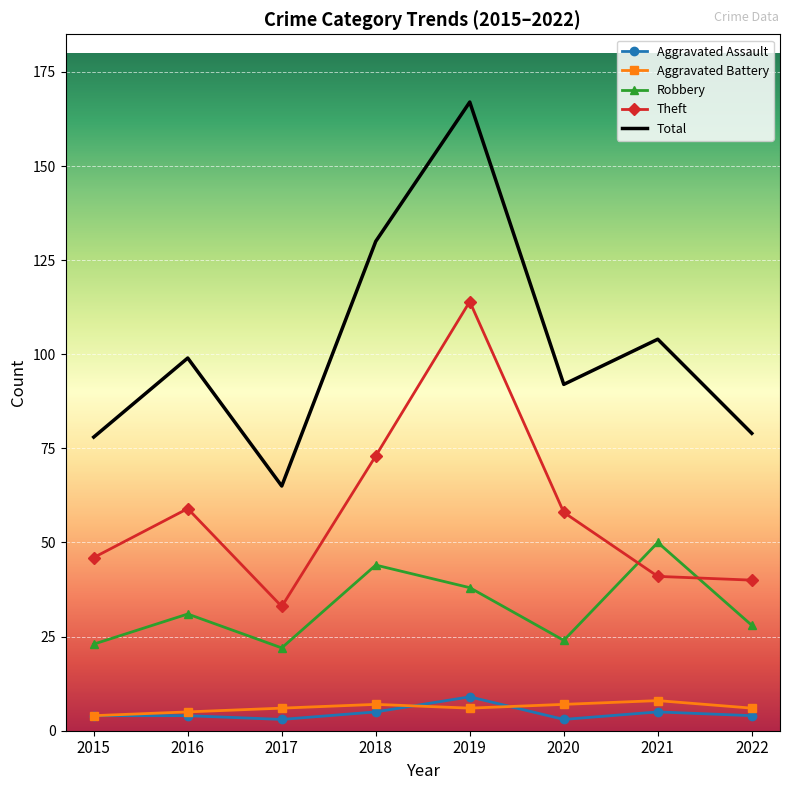

Reading left to right, extract all data points from this chart.

Aggravated Assault: 4	4	3	5	9	3	5	4
Aggravated Battery: 4	5	6	7	6	7	8	6
Robbery: 23	31	22	44	38	24	50	28
Theft: 46	59	33	73	114	58	41	40
Total: 78	99	65	130	167	92	104	79